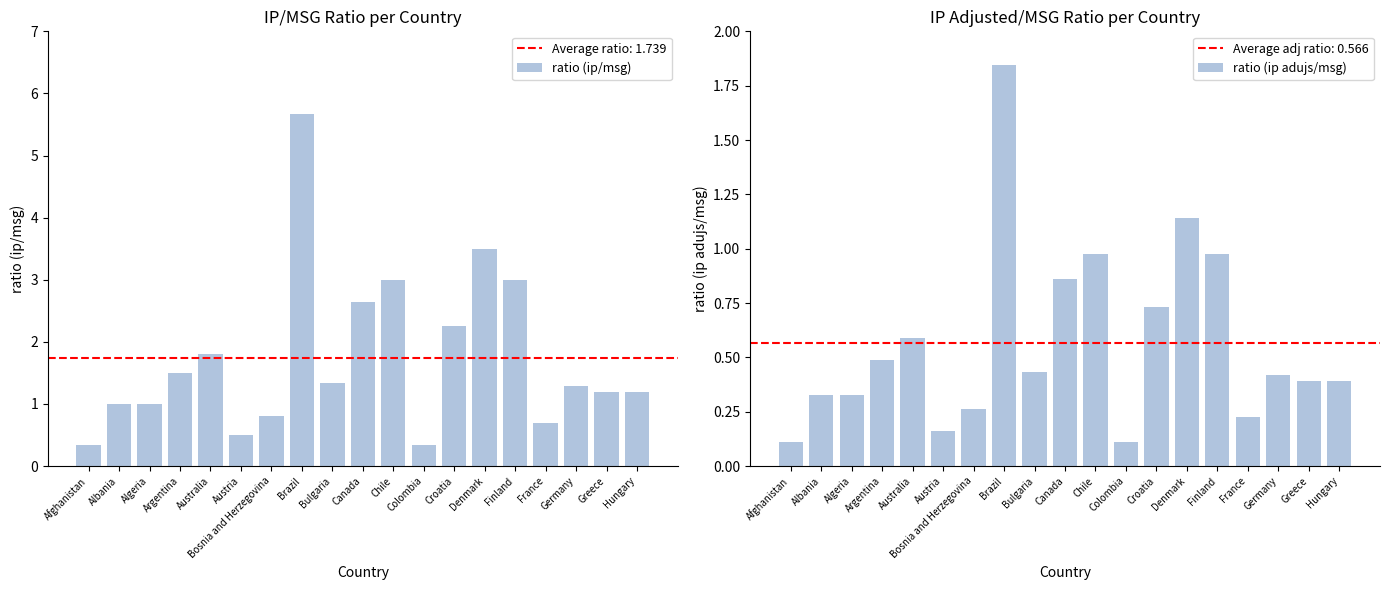

What is the minimum value shown in the chart?

0.1